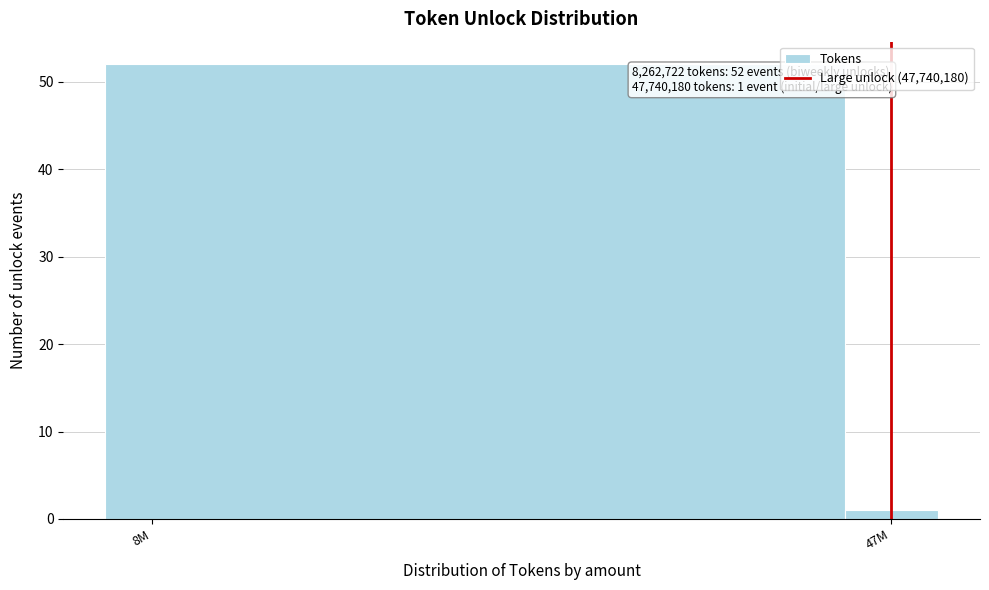

Reading left to right, what are all the values shown in this chart?

52	1